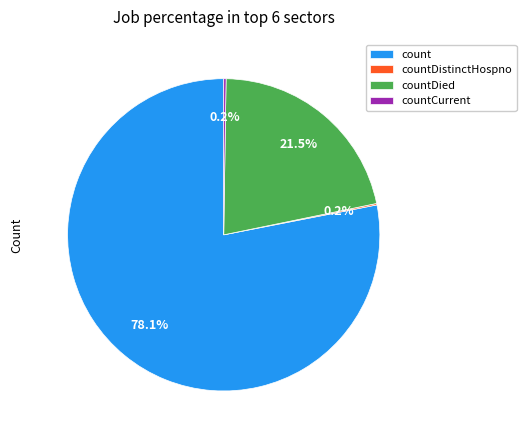

Which slice represents more than half of the pie?

count